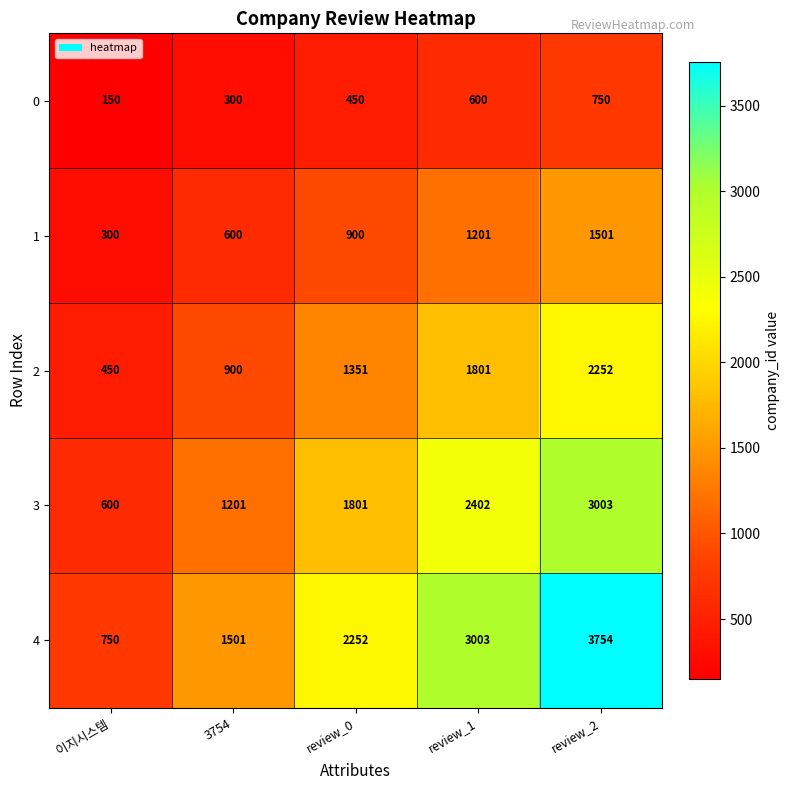

The value of 2 at 3754 is 1401. True or false?

False